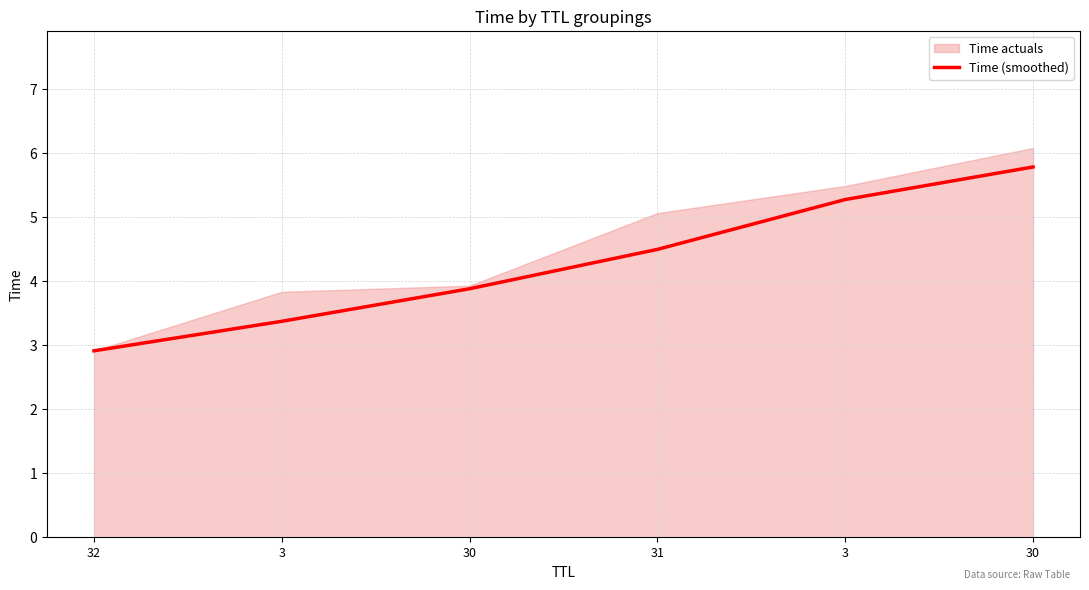

What is the label of the 5th point from the right?

3